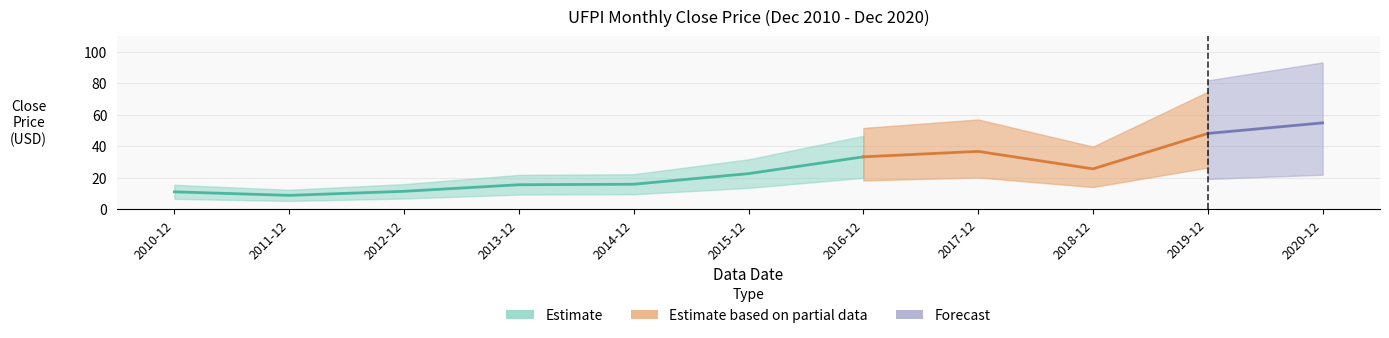

Which has a higher value, 2015-12 or 2016-12?

2016-12